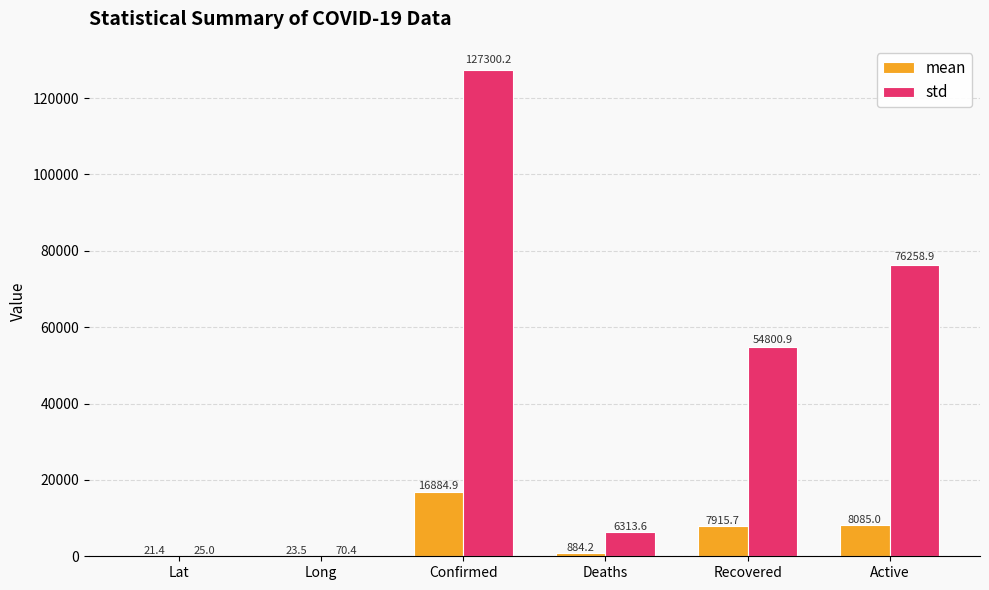

What is the sum of all std values?

264769.0